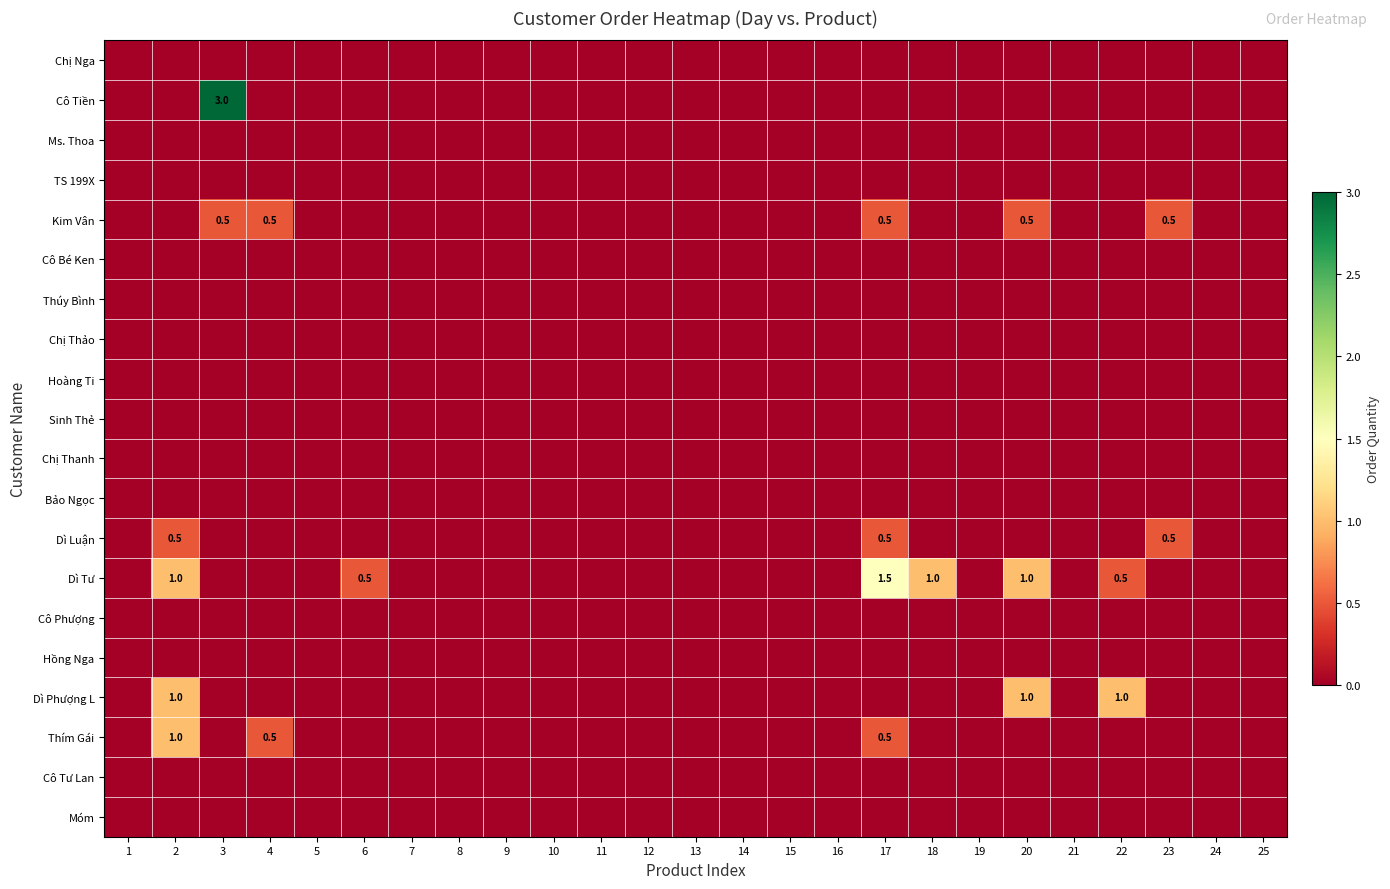

True or false: Thúy Bình has a value of 0.0 at 5.

True